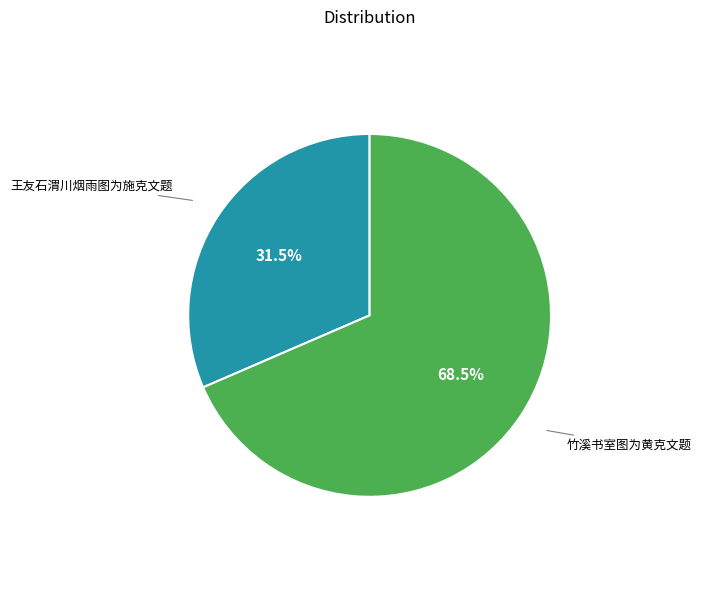

Does any single category account for the majority?

Yes